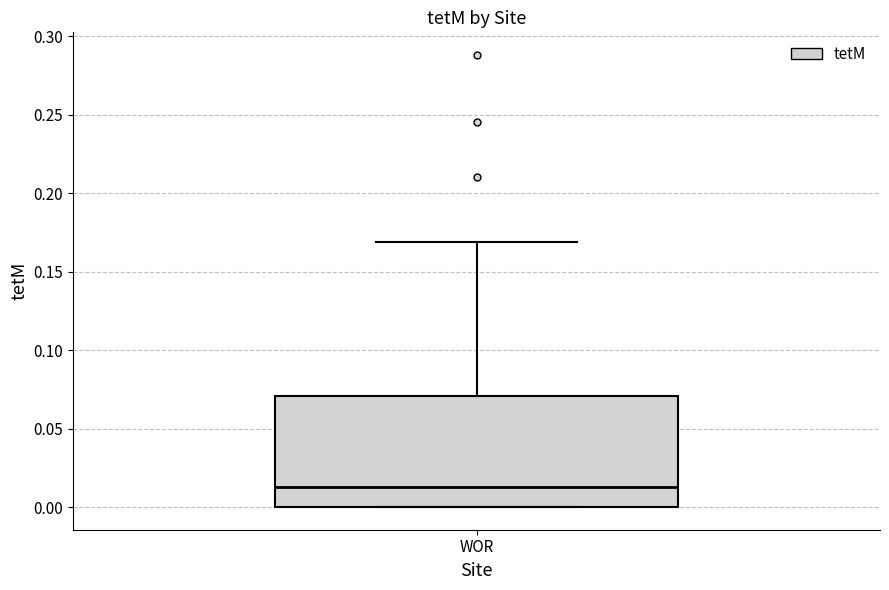

Transcribe this box plot: give where the median line is, the range the box spans, and where the two whiskers end, as read against the y-axis. The values are not printed on the chart, so give them approximately, as read against the axis.

median 0.015, box 0.000 to 0.070, whiskers 0.000 to 0.170